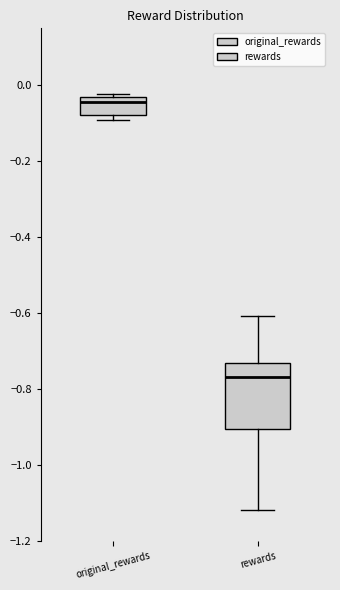

Where is the lower edge of the box for rewards on the y-axis? The values are not printed on the chart, so give them approximately, as read against the axis.

-0.90